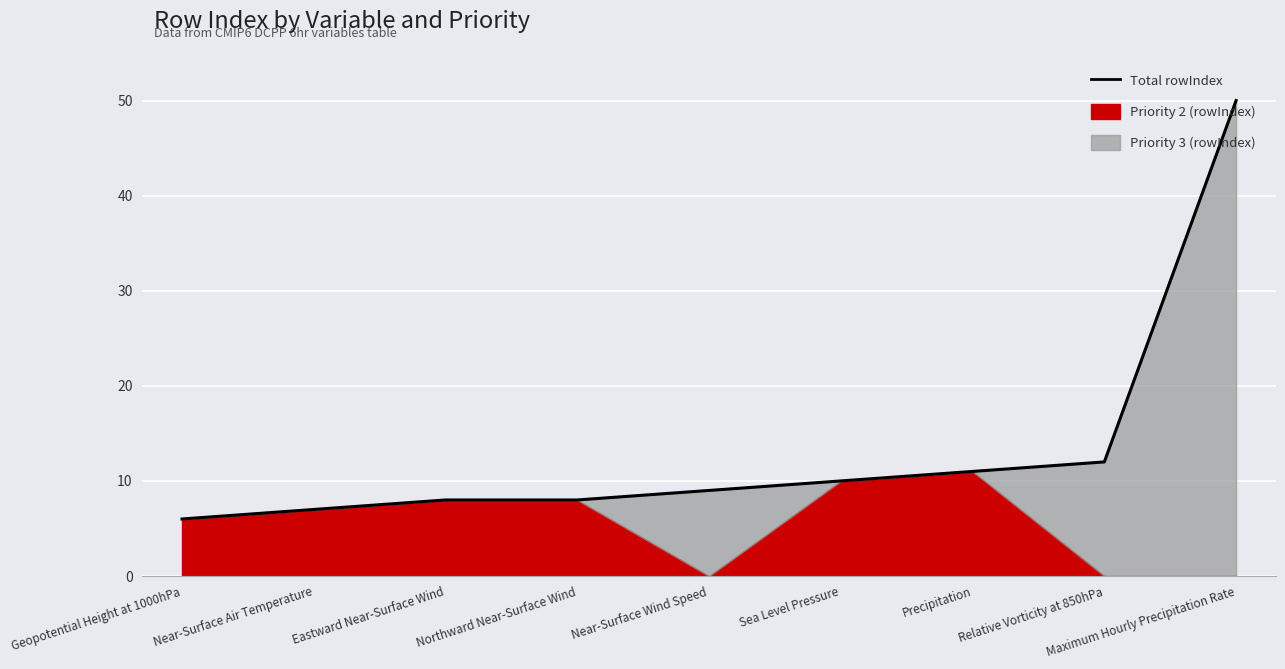

What is the label of the 3rd point from the right?

Precipitation